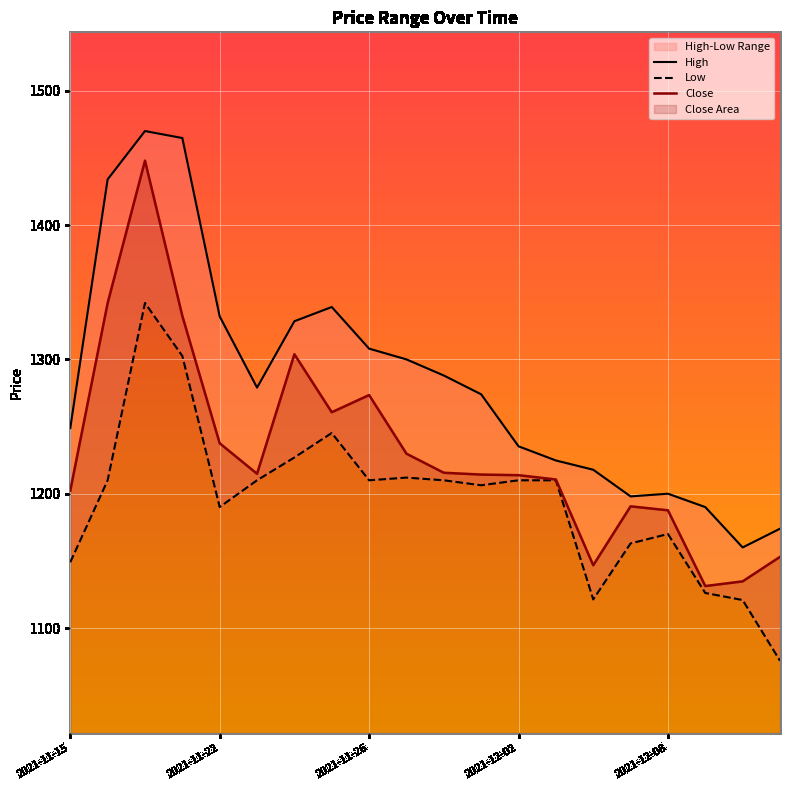

Is it true that Close equals 2190.9 at 2021-11-26?

False